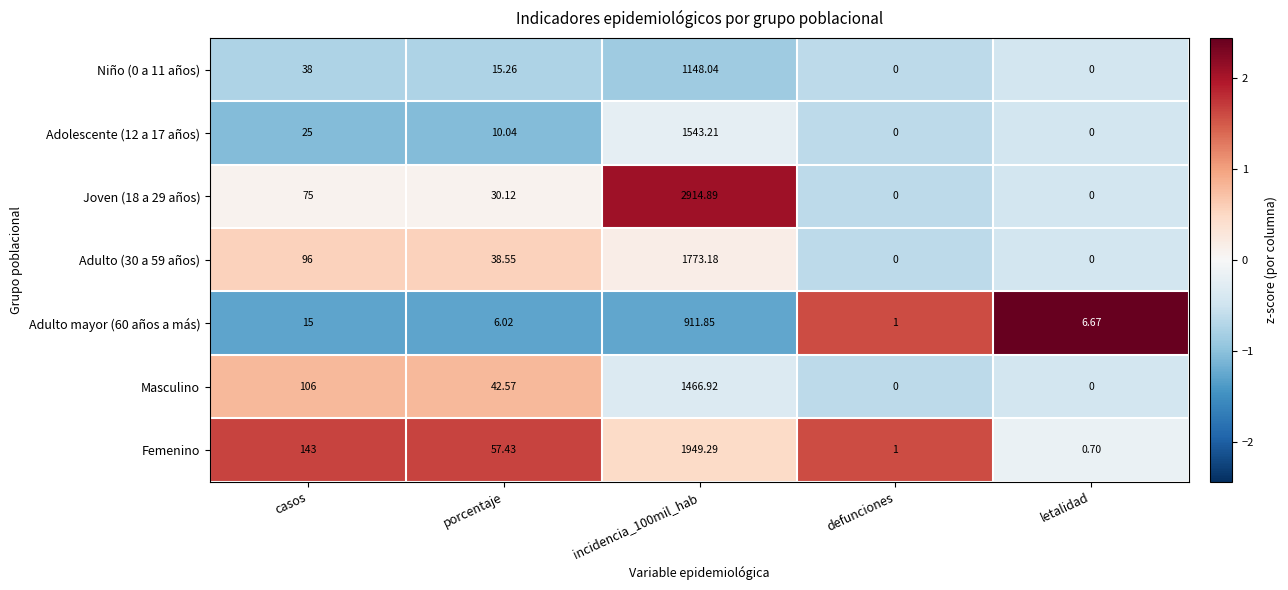

Which series changed the most between porcentaje and letalidad?

Femenino